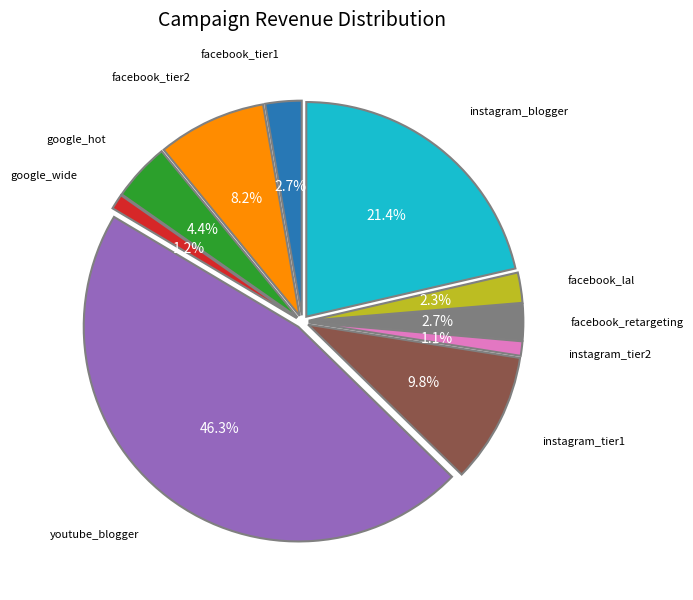

To the nearest percent, what portion does facebook_lal represent?

2%